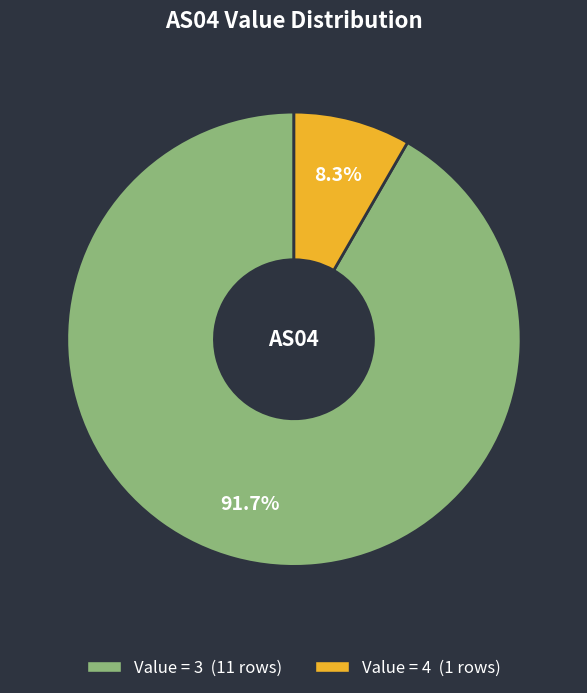

Is there any slice that represents more than half of the pie?

Yes